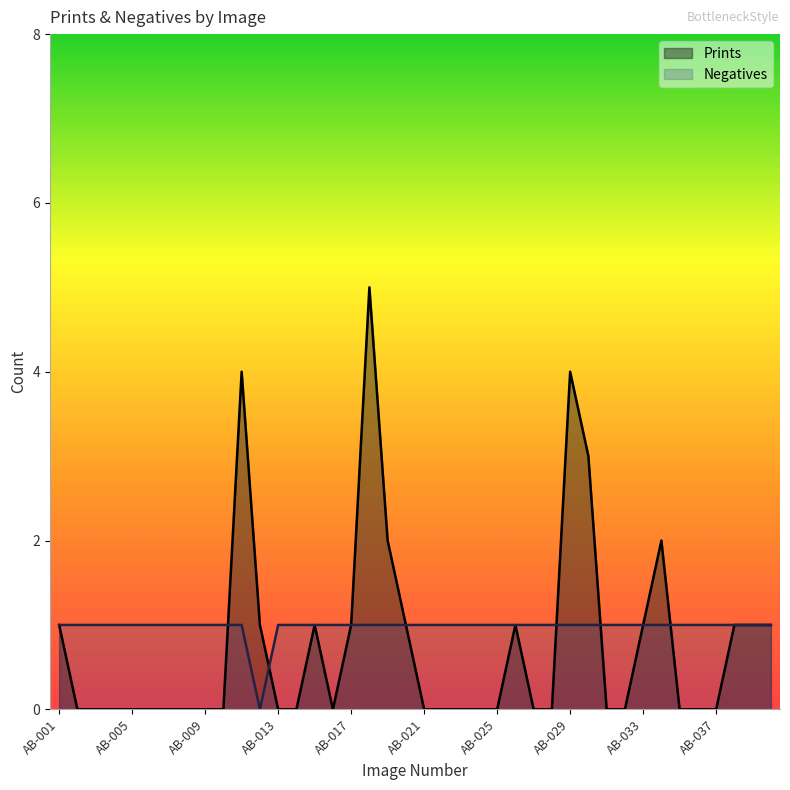

Which category has the lowest value in the Prints series?

AB-002